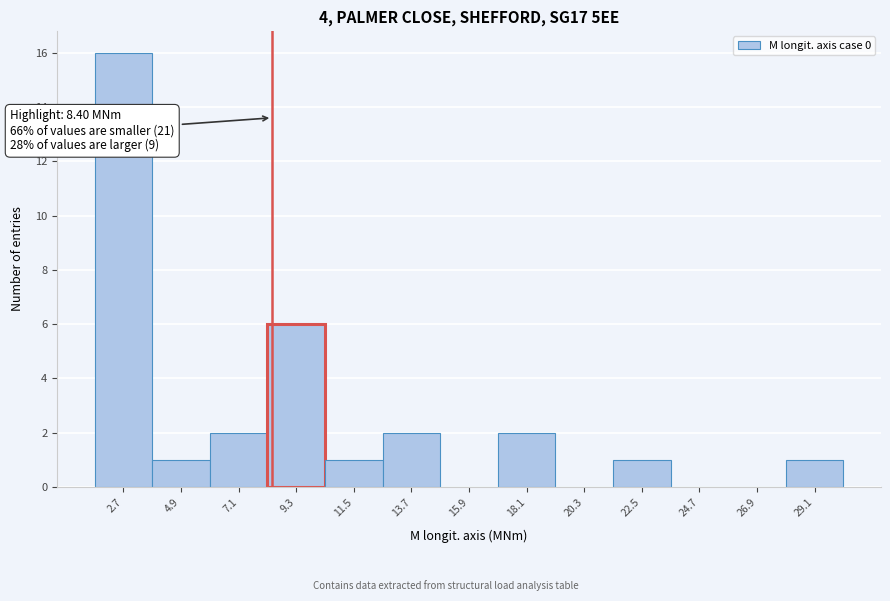

Over which range of the x-axis is the bar tallest?

1.5 to 4.0